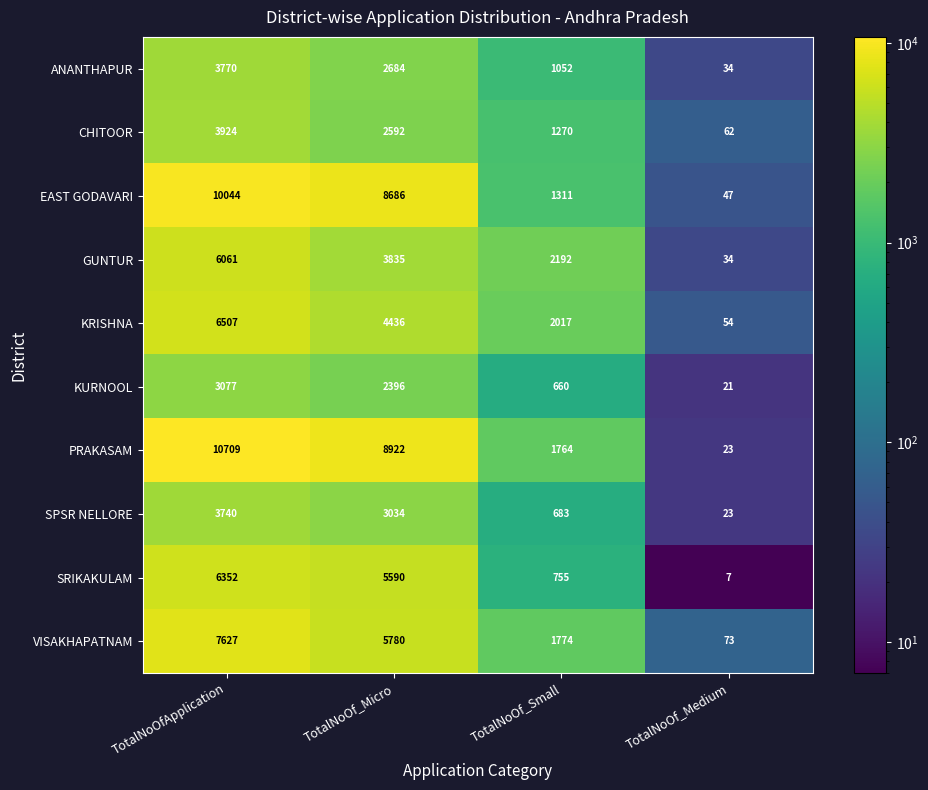

What is the difference between the highest and lowest values at TotalNoOf_Micro?

6526